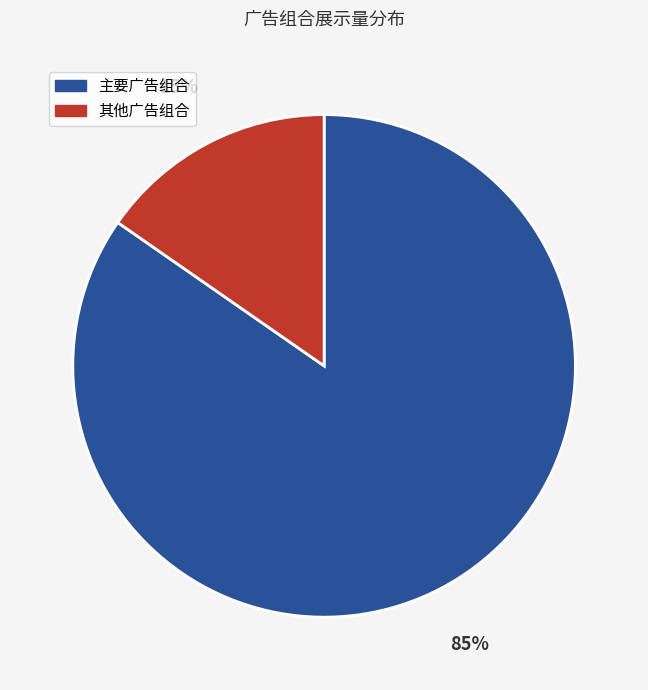

Which has a higher value, 主要广告组合 or 其他广告组合?

主要广告组合